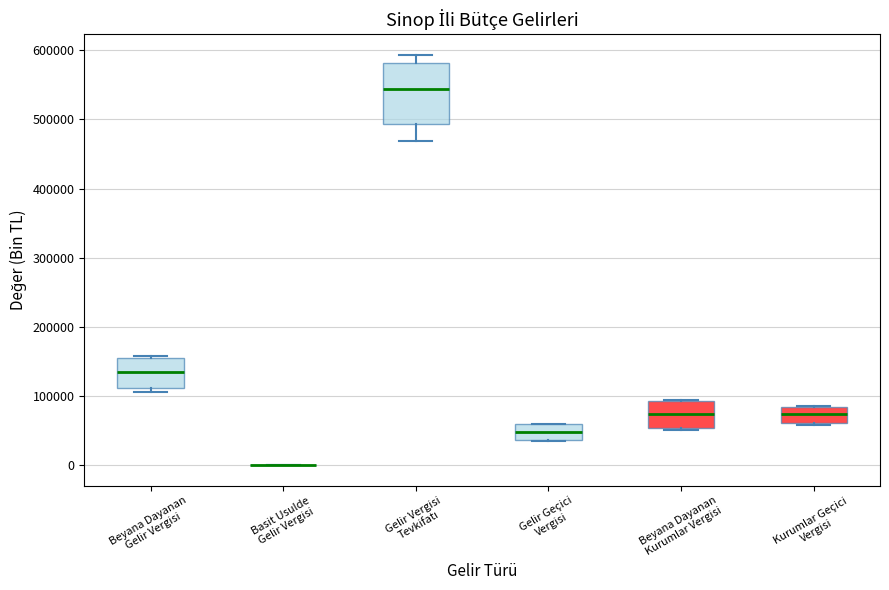

Reading left to right, read every box against the y-axis: the position of its median line, the range the box covers, and the ends of its whiskers. The values are not printed on the chart, so give them approximately, as read against the axis.

Beyana Dayanan Gelir Vergisi: median 130000, box 110000 to 150000, whiskers 110000 (just below the box's lower edge) to 160000
Basit Usulde Gelir Vergisi: box collapsed to a line at 0, whiskers 0 to 0
Gelir Vergisi Tevkifatı: median 540000, box 490000 to 580000, whiskers 470000 to 590000
Gelir Geçici Vergisi: median 50000, box 40000 to 60000, whiskers 40000 to 60000
Beyana Dayanan Kurumlar Vergisi: median 70000, box 50000 to 90000, whiskers 50000 to 90000
Kurumlar Geçici Vergisi: median 70000, box 60000 to 80000, whiskers 60000 (just below the box's lower edge) to 90000